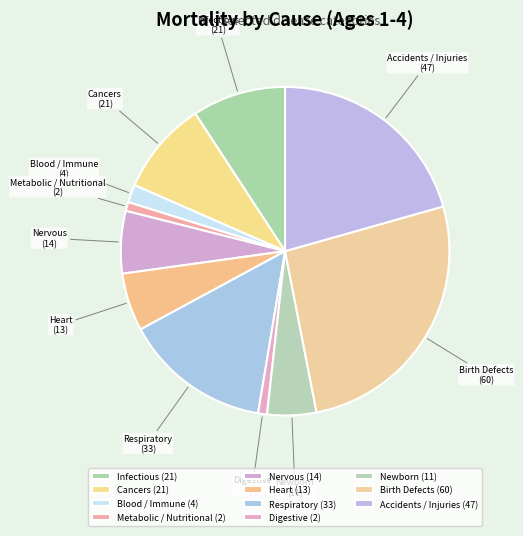

Is Infectious the majority of the pie?

No